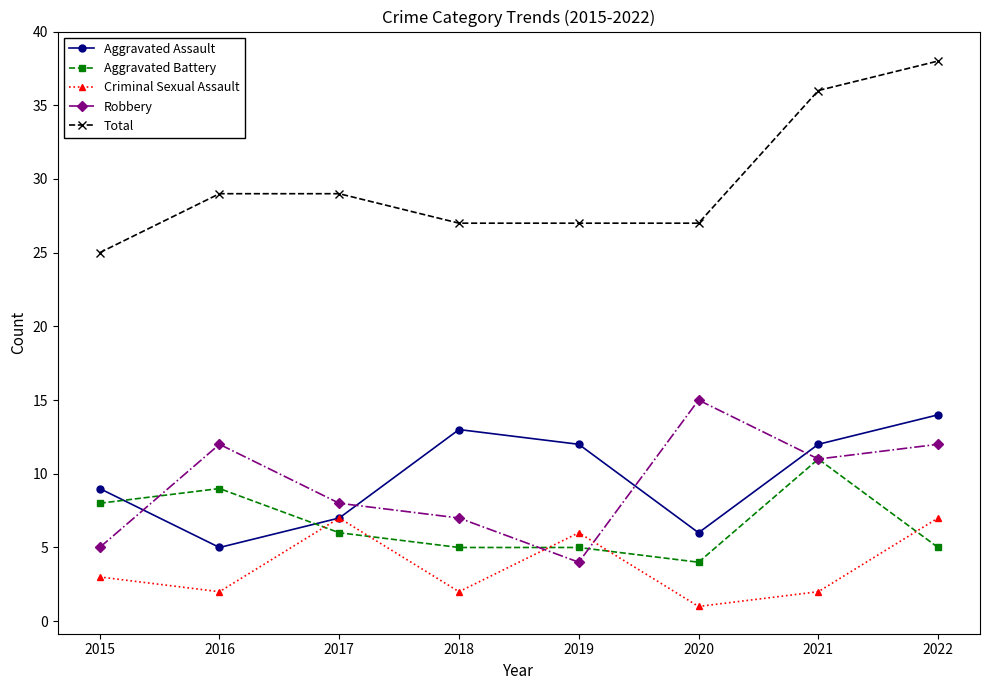

At which label is Robbery closest to 9?

2017